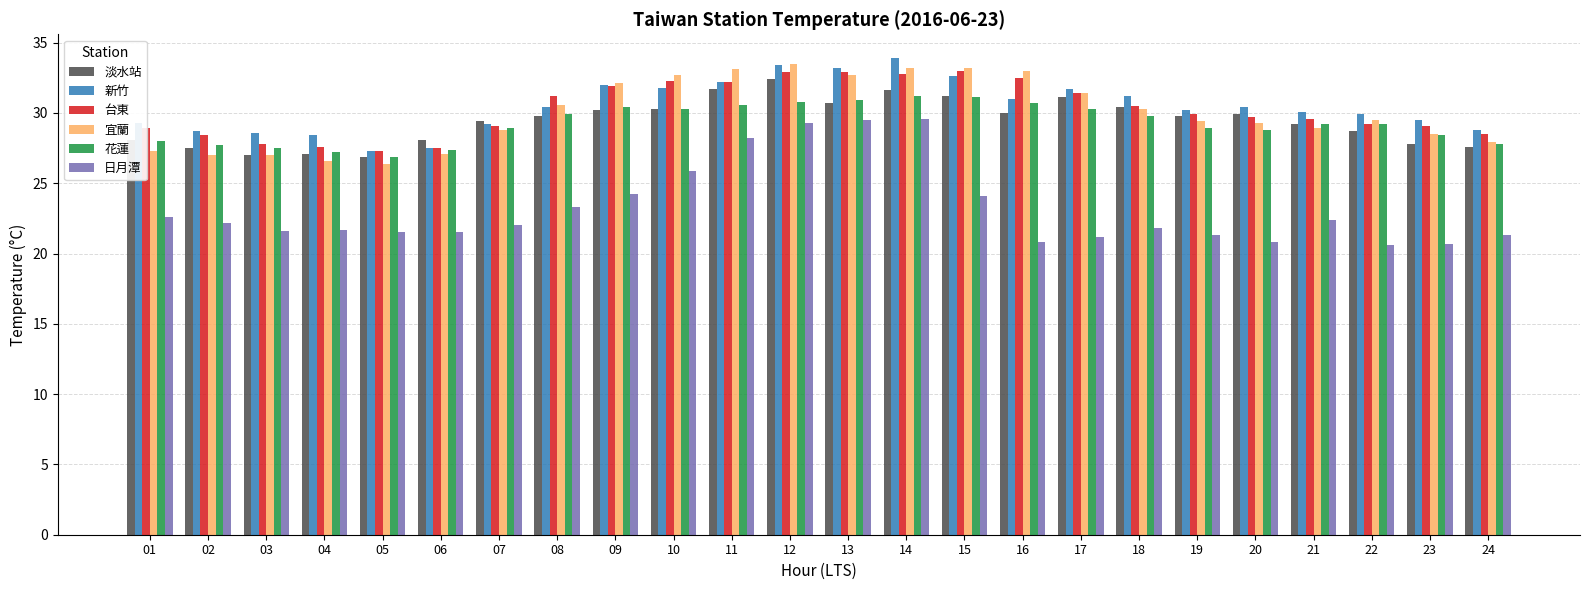

The 花蓮 series shows 28.9 at 19. True or false?

True